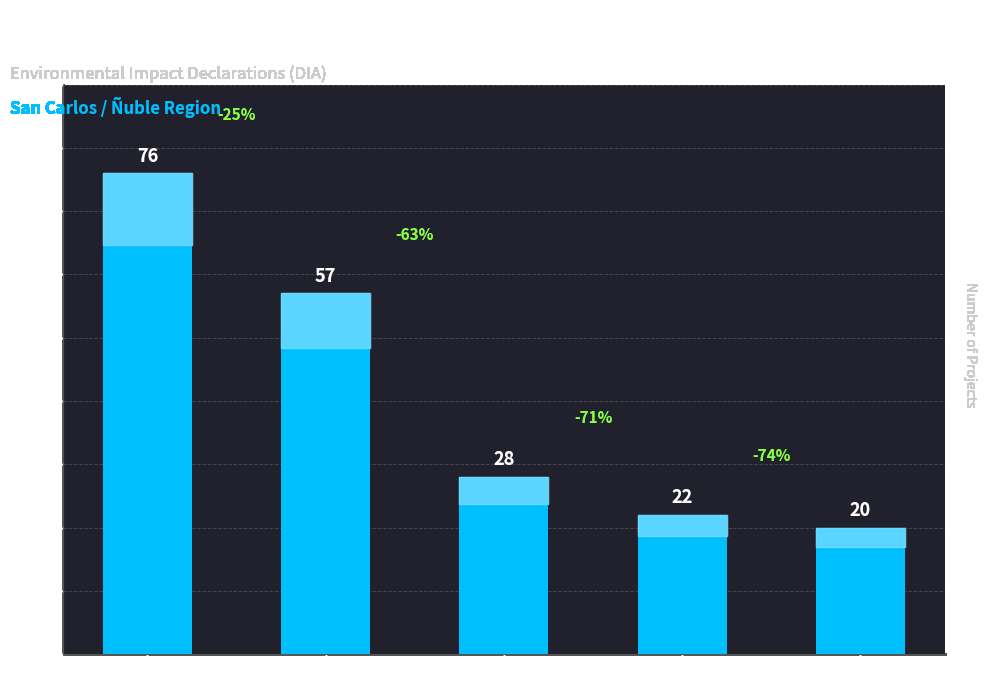

Approximately how many times larger is the value at En Calificación compared to Aprobado?

0.4